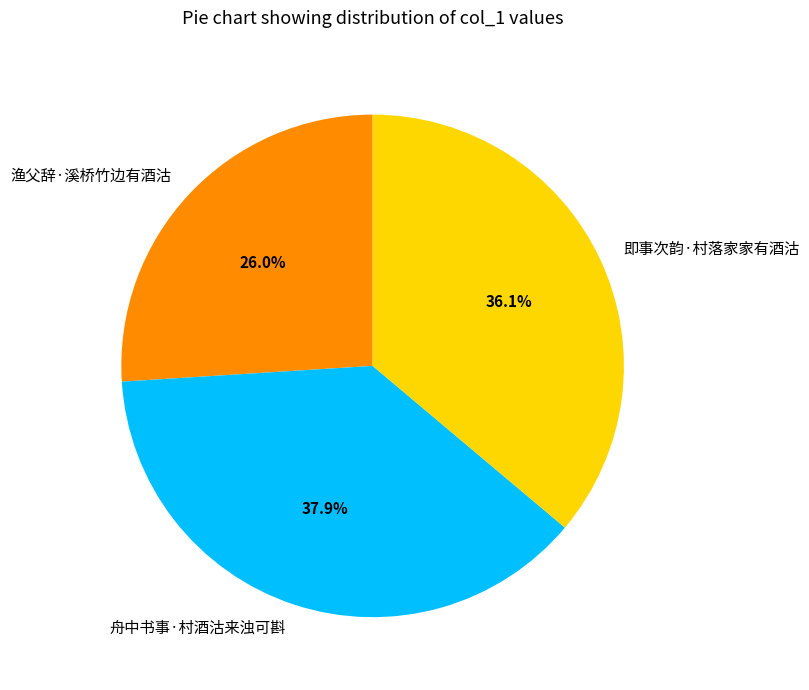

What is the ratio of the value at 即事次韵·村落家家有酒沽 to the value at 舟中书事·村酒沽来浊可斟?

1.0